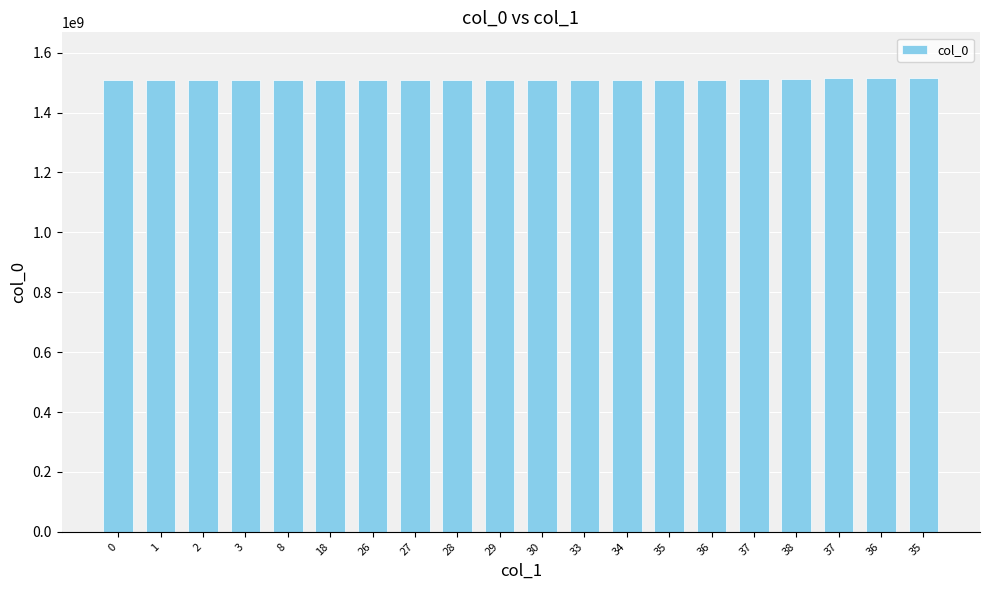

Is it true that the value at 18 is 2045777138?

False